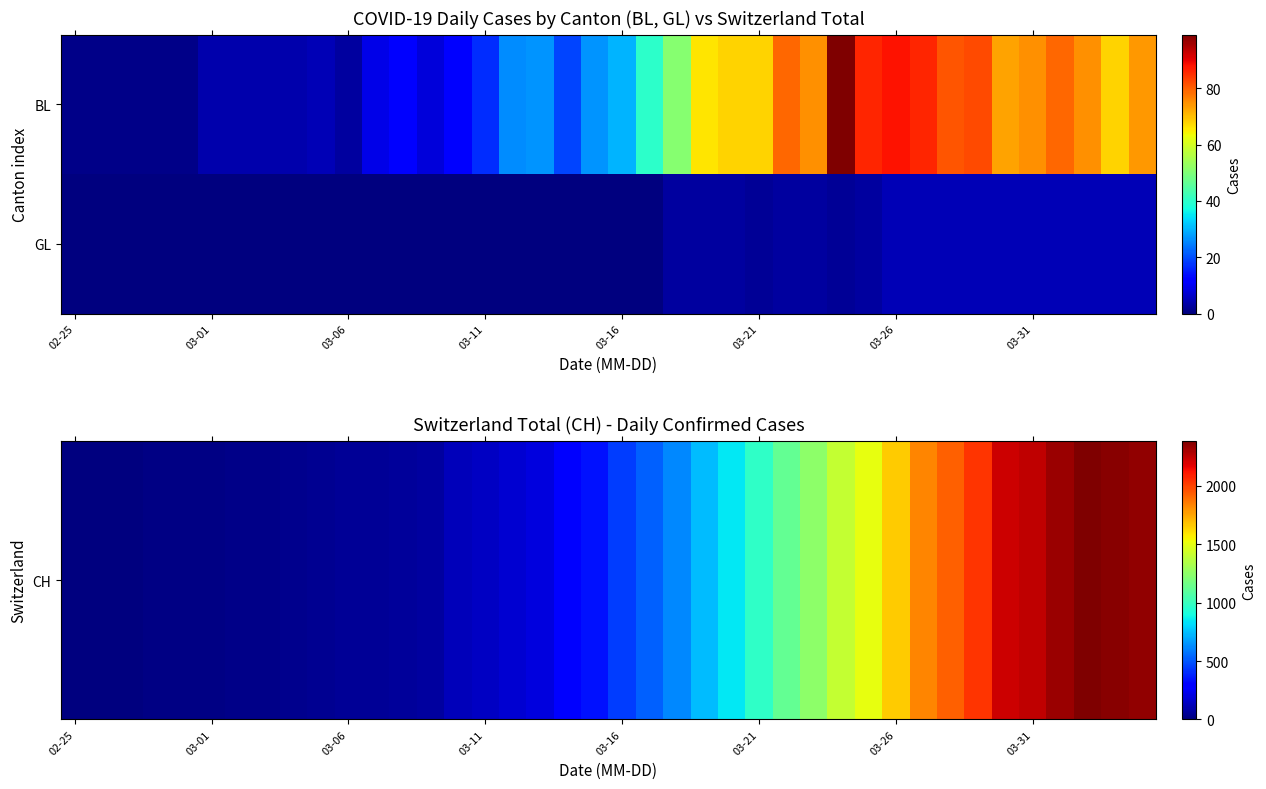

Which category has the highest value across all series?

37